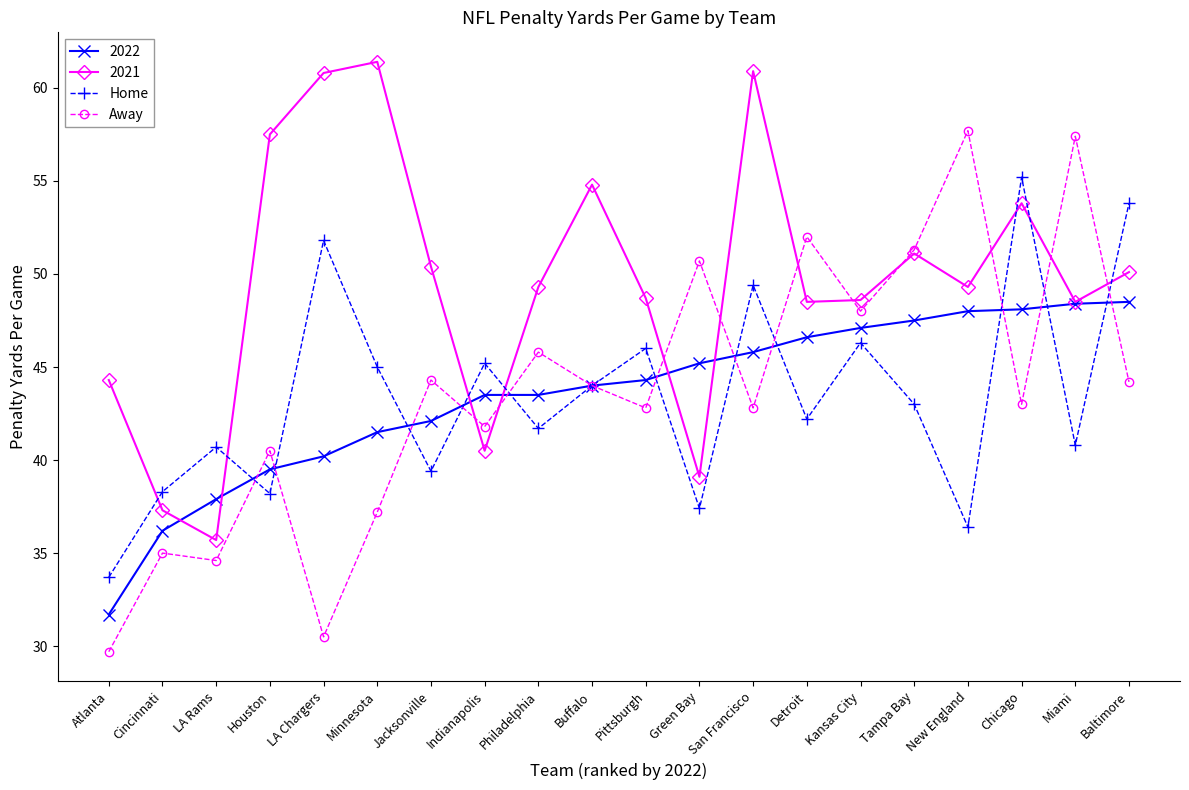

How many interior local valleys does the Home series have?

7